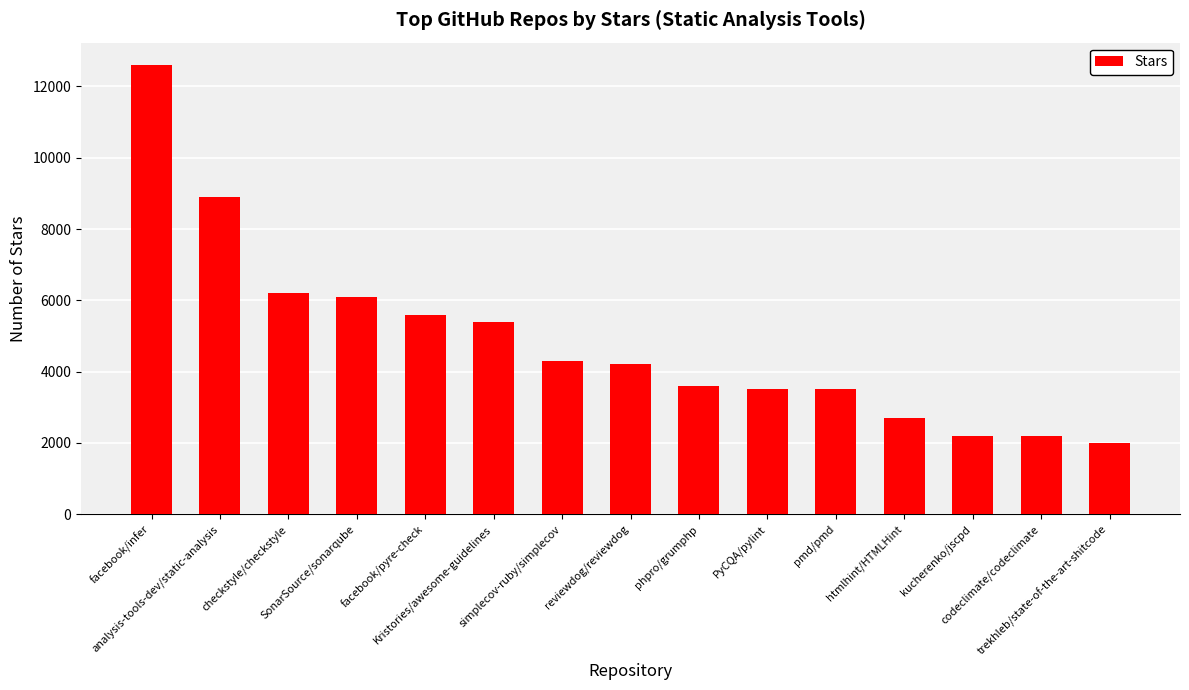

What is the sum of all values?

73000